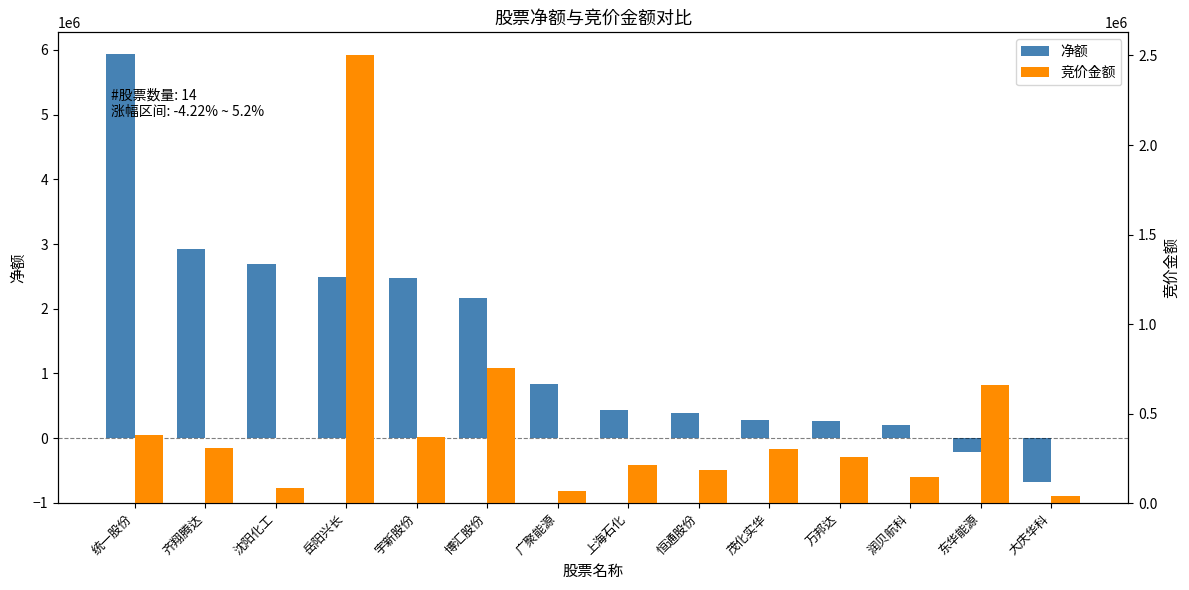

Between 宇新股份 and 东华能源, which series saw the biggest shift?

净额